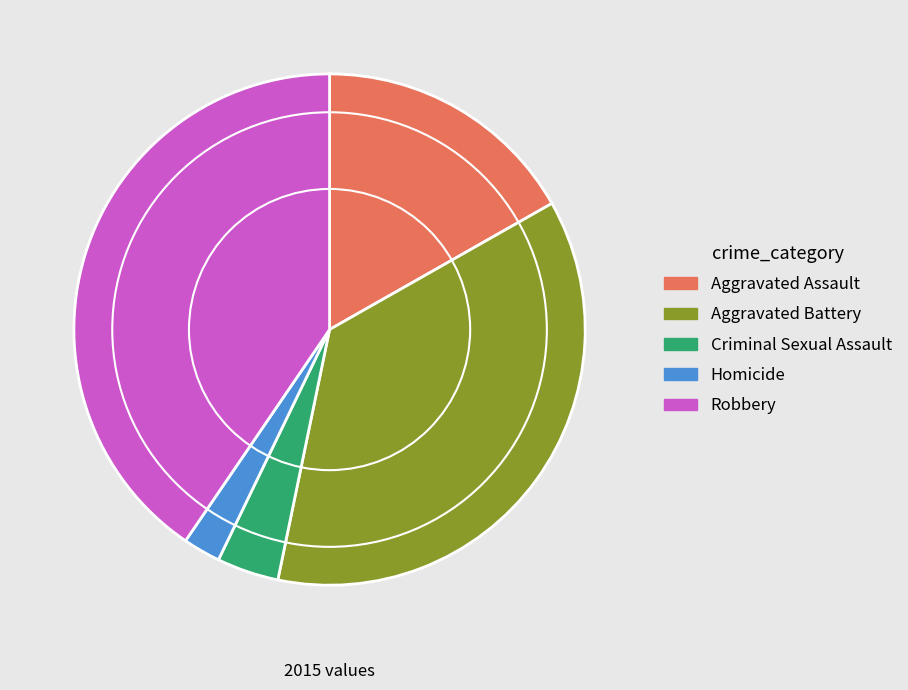

Rank the categories by value from highest to lowest.

Robbery, Aggravated Battery, Aggravated Assault, Criminal Sexual Assault, Homicide